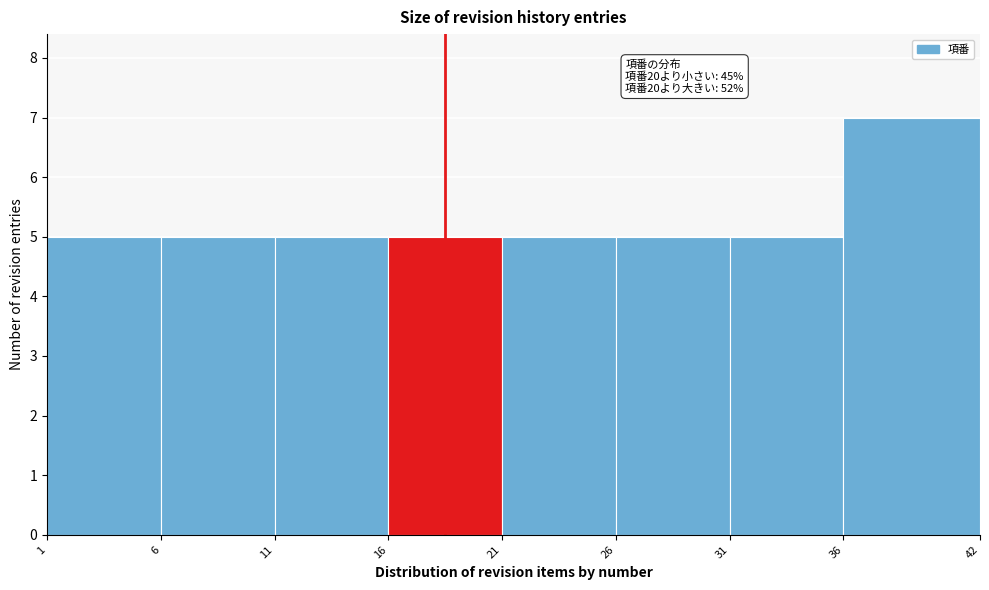

Over which range of the x-axis is the bar tallest?

36 to 42